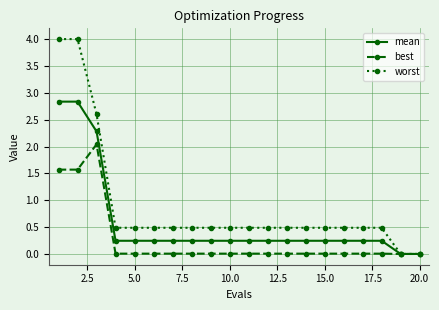

What is the difference between the maximum and second lowest values in the worst series?

4.0